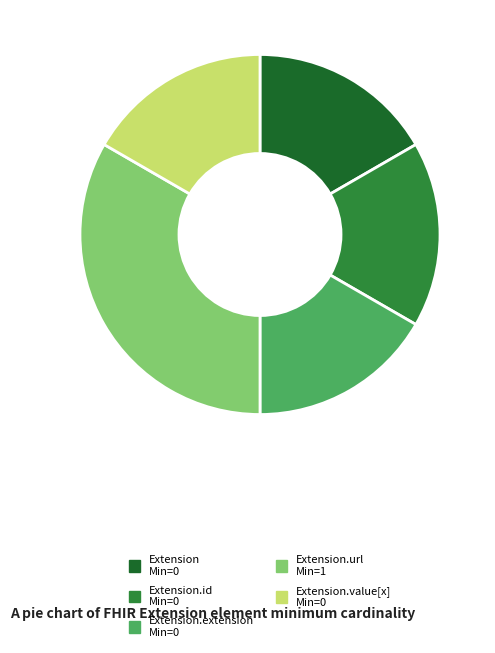

Is there a majority slice in this chart?

No